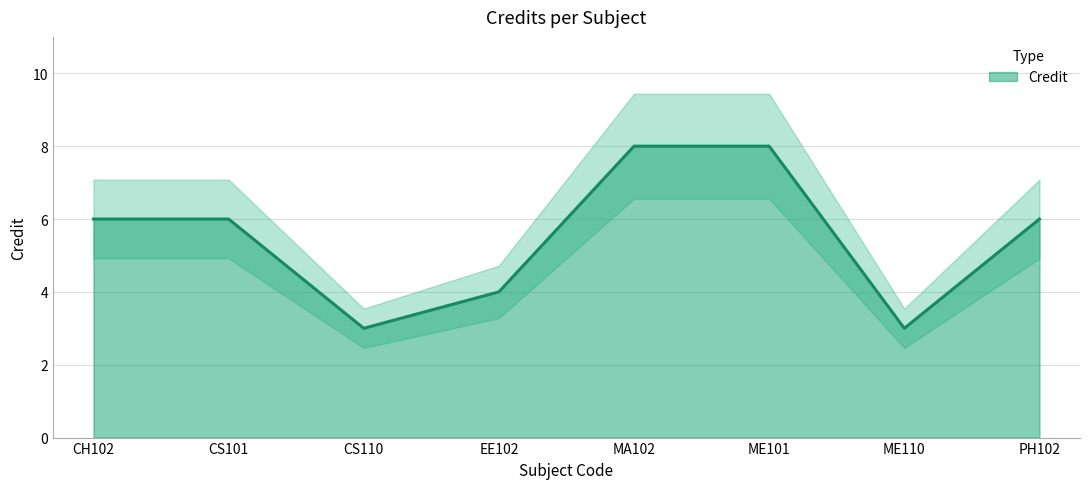

How many lines are shown in the chart?

1